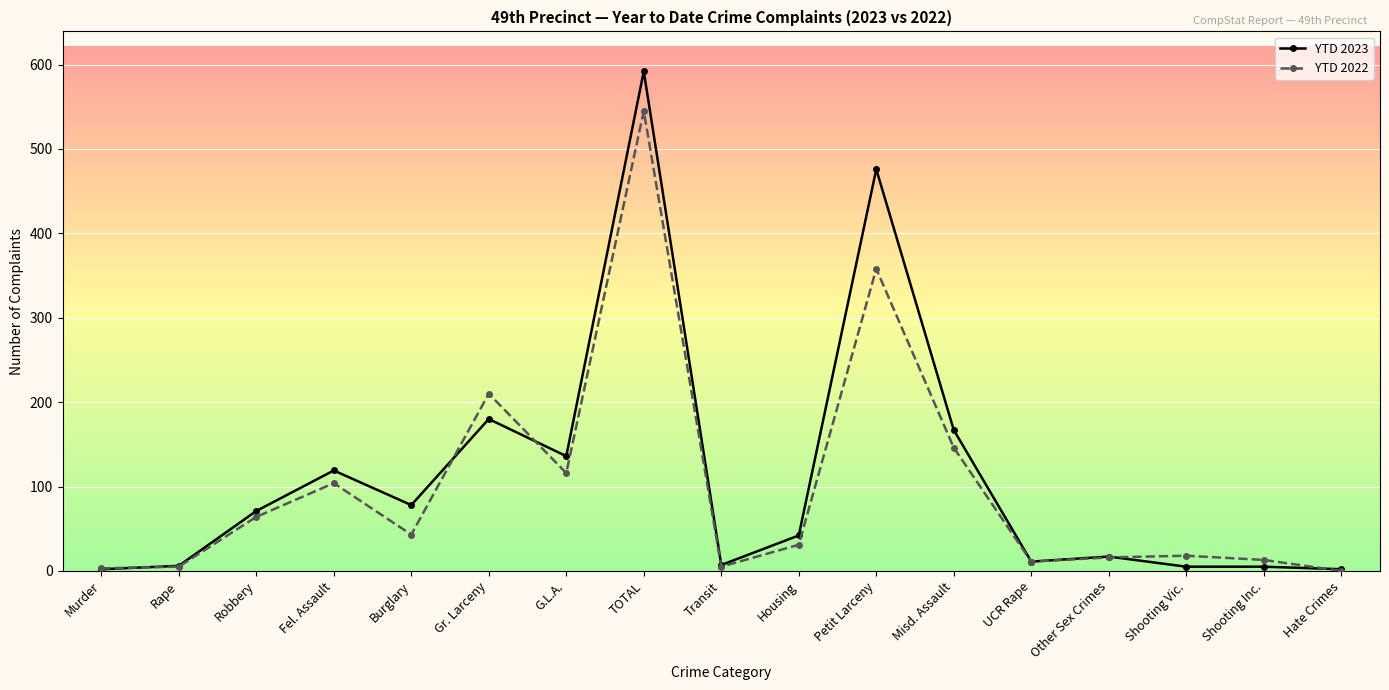

What is the spread (max minus min) of values at Housing?

11